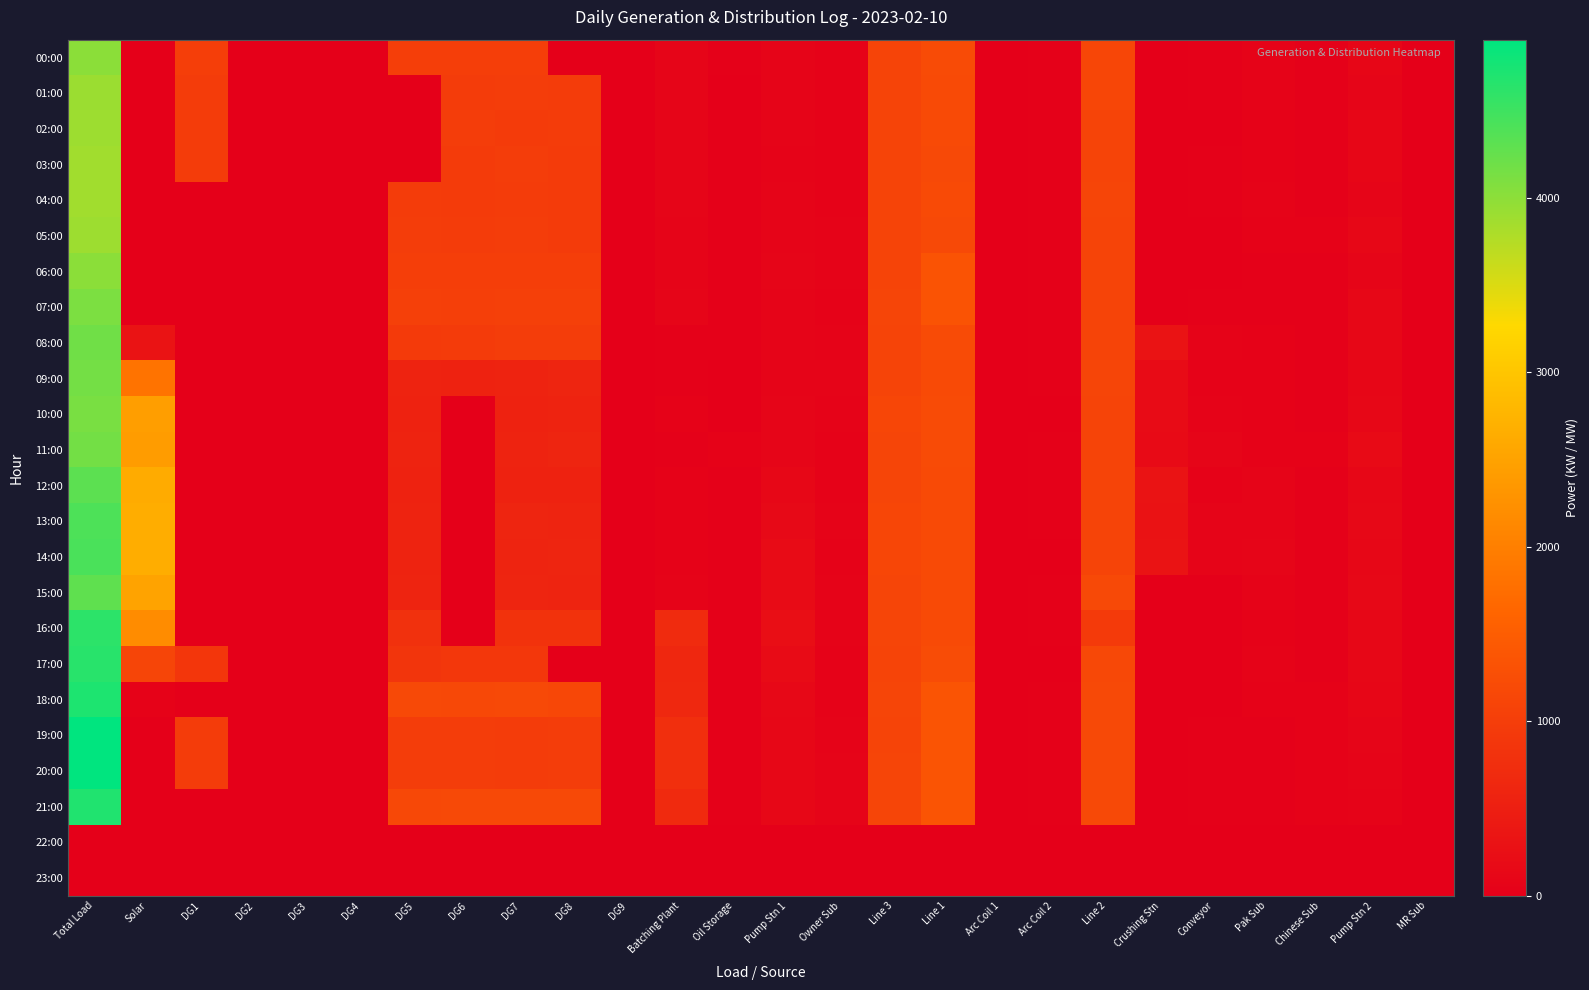

Which label corresponds to the largest value in the chart?

Total Load